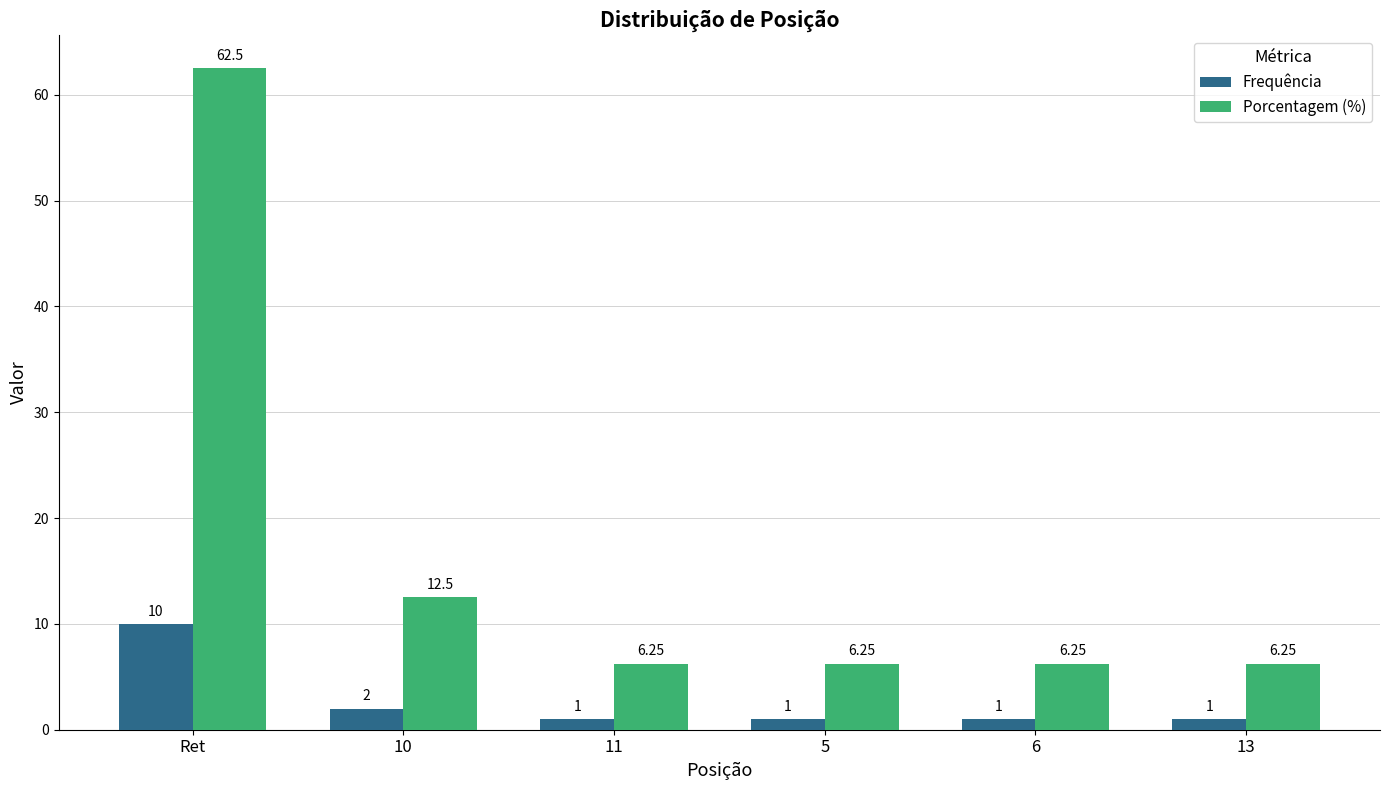

The Porcentagem (%) series shows 4.1 at 13. True or false?

False